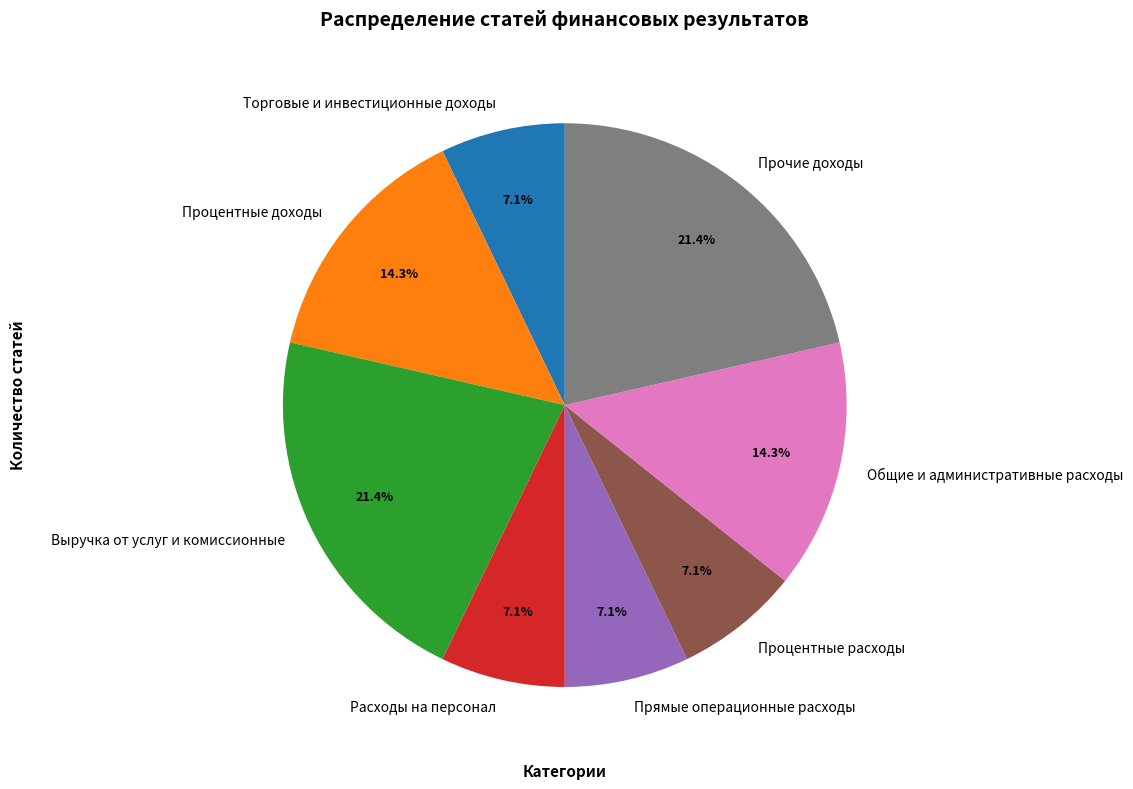

Is there any slice that represents more than half of the pie?

No